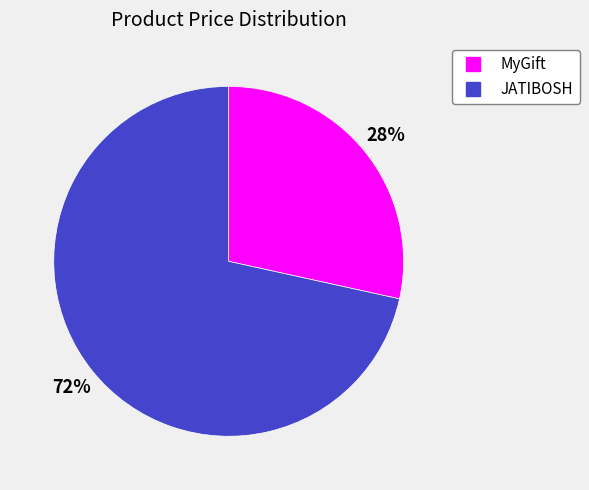

What percentage is the JATIBOSH slice, to the nearest percent?

72%